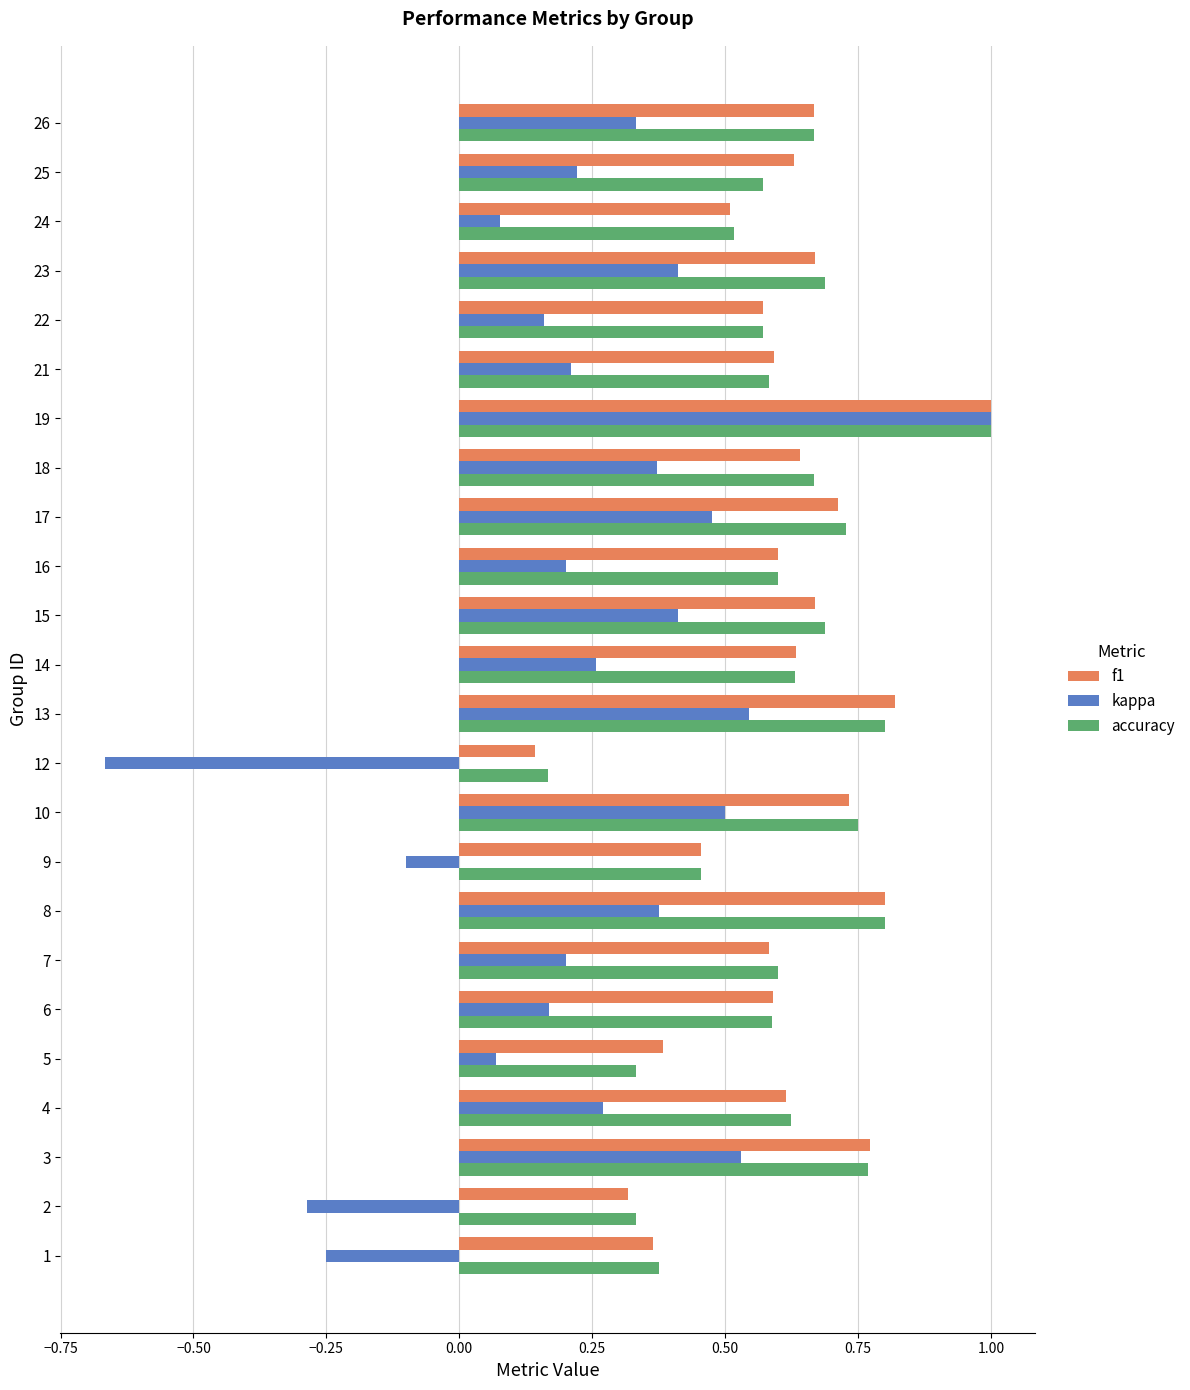

At how many categories does at least one series exceed 0?

24